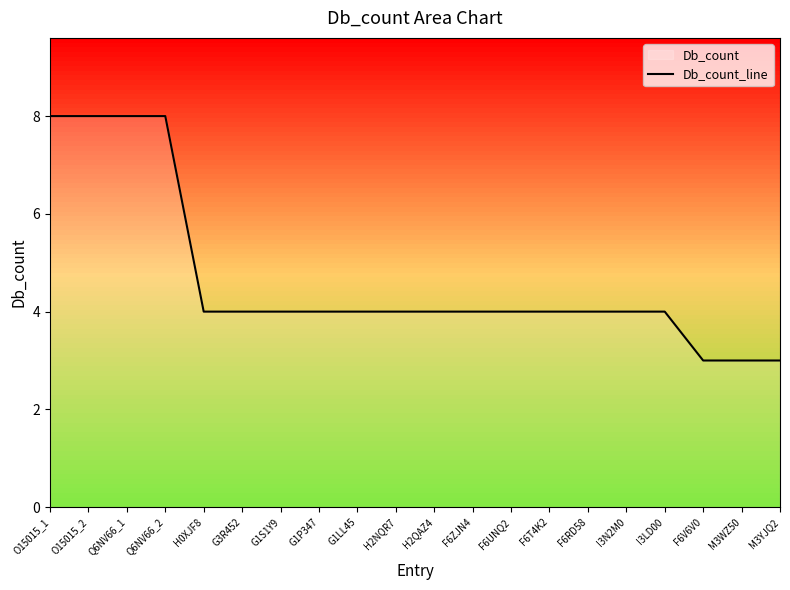

What is the sum of the values at I3N2M0 and Q6NV66_1?

12